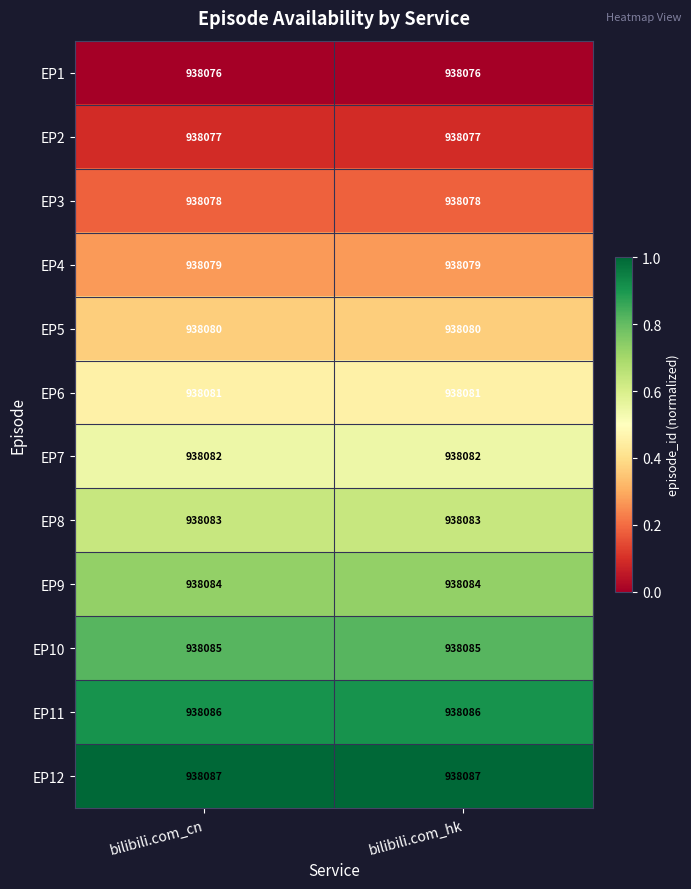

Reading left to right, extract all data points from this chart.

EP1: 938076	938076
EP2: 938077	938077
EP3: 938078	938078
EP4: 938079	938079
EP5: 938080	938080
EP6: 938081	938081
EP7: 938082	938082
EP8: 938083	938083
EP9: 938084	938084
EP10: 938085	938085
EP11: 938086	938086
EP12: 938087	938087